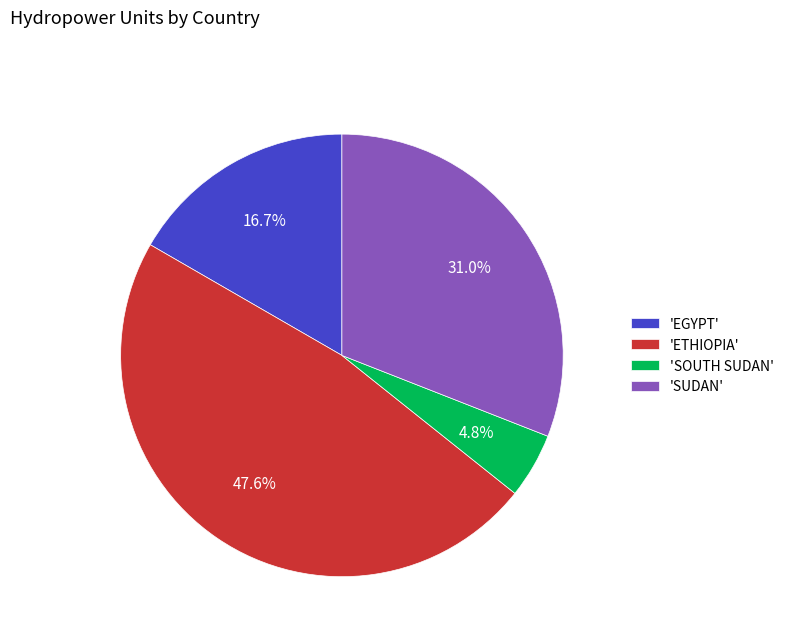

How many segments does this pie chart have?

4